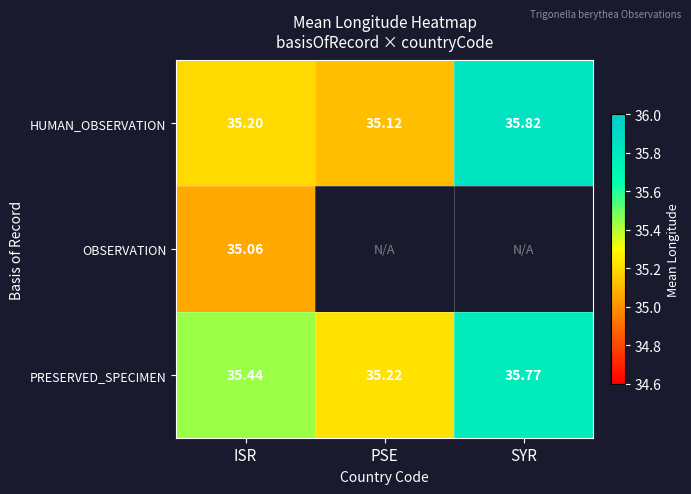

Rank the categories by HUMAN_OBSERVATION value from lowest to highest.

PSE, ISR, SYR